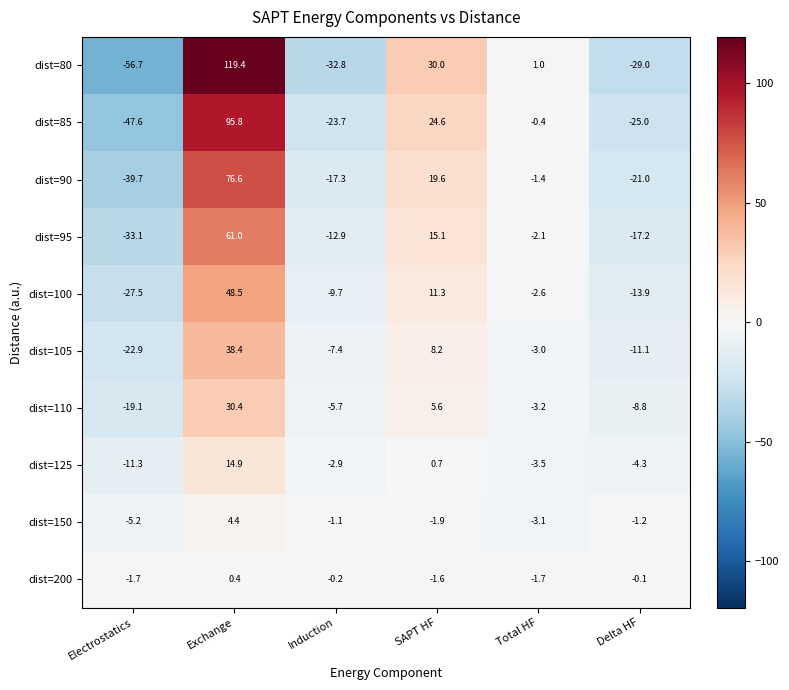

What is the sum of the dist=125 values at Induction and Delta HF?

-7.2